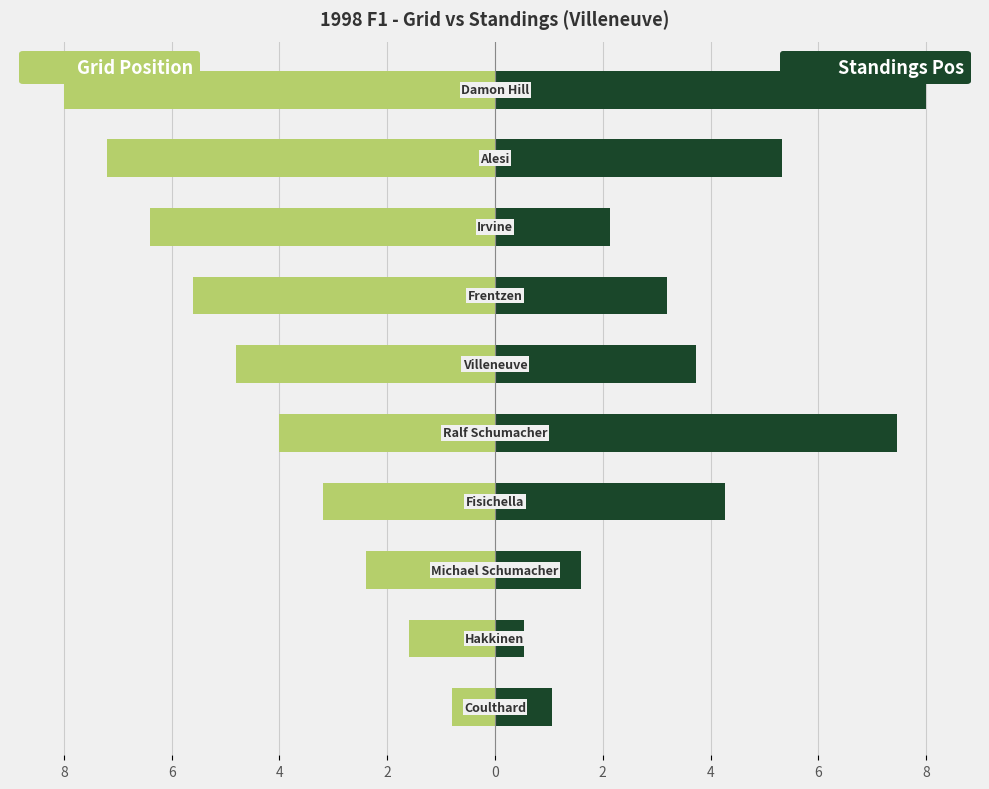

How many data points in Grid Position are above -4?

4